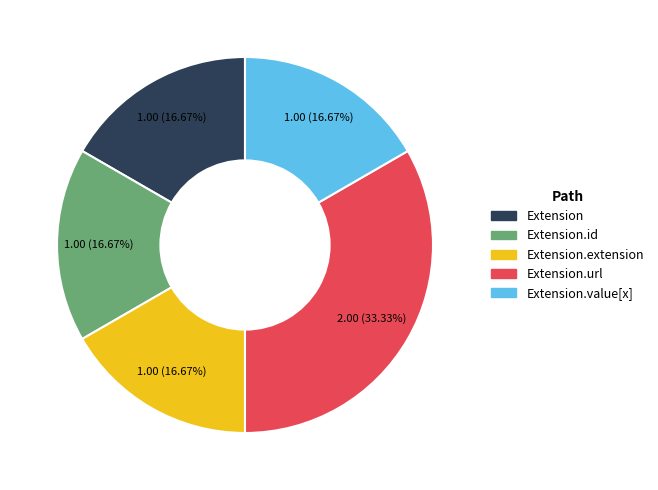

What percentage is NOT represented by Extension.value[x]?

83.3%